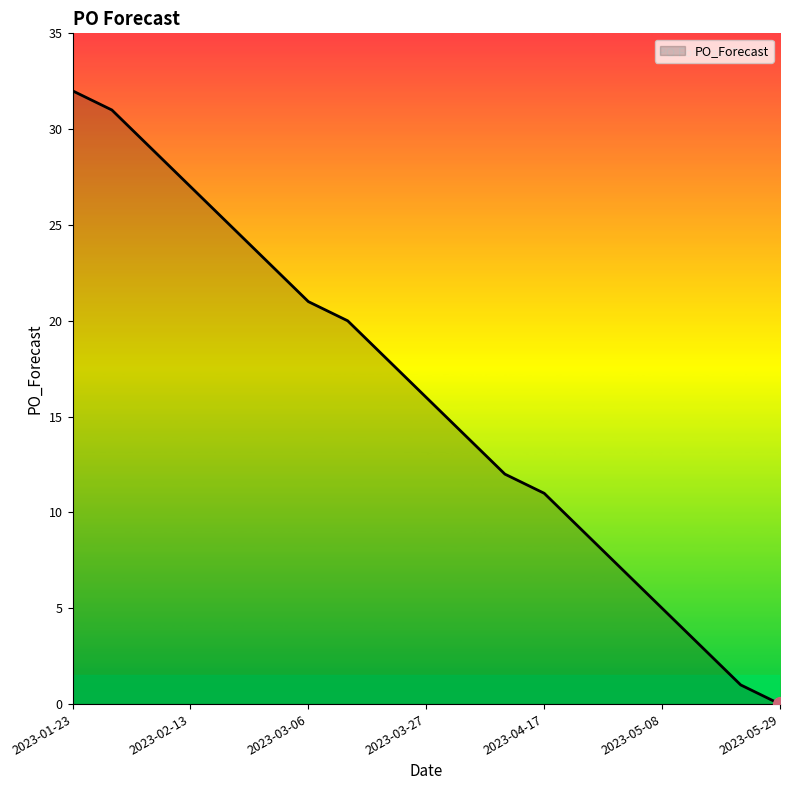

How many values are above zero?

18